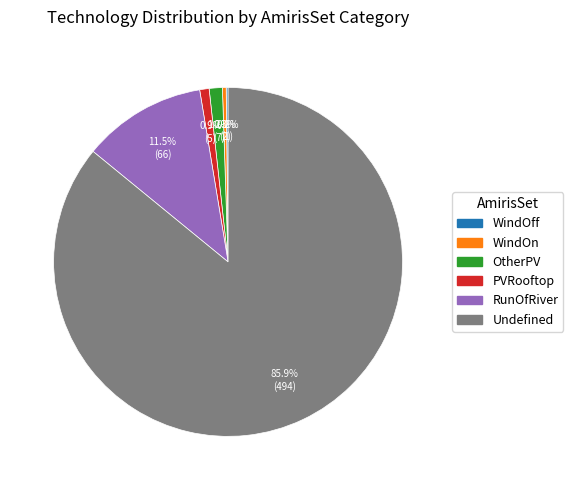

The WindOn slice represents 6% of the pie. True or false?

False